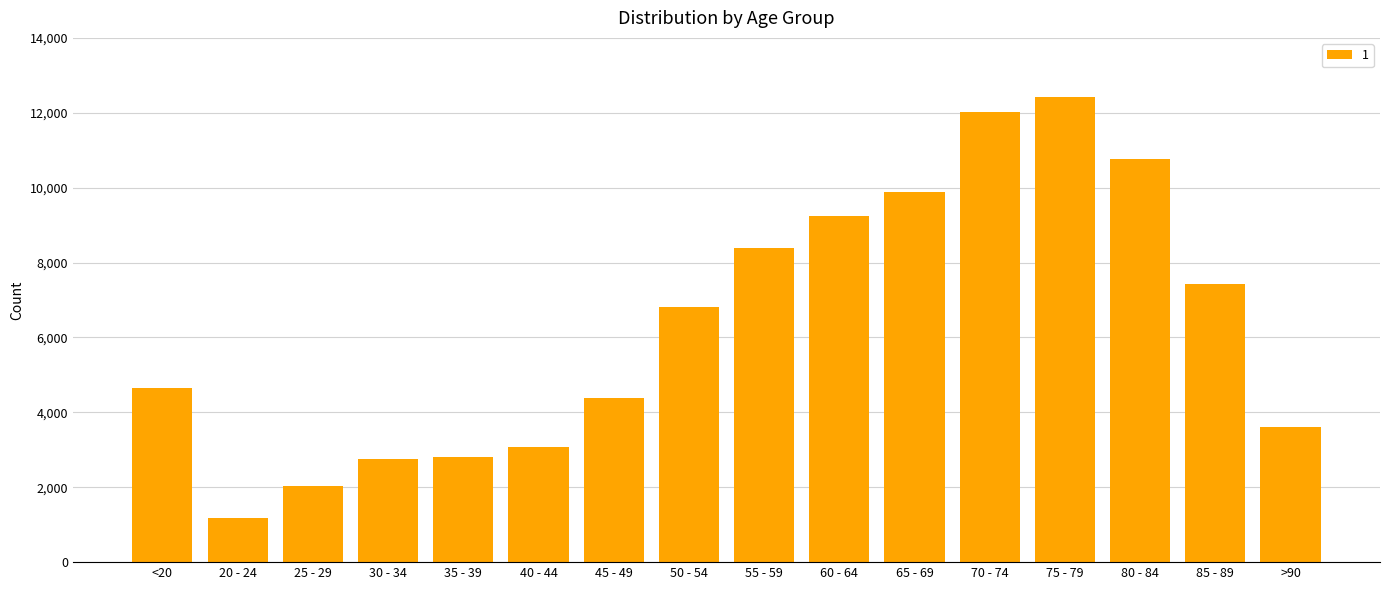

What value does the data have at 60 - 64, to the nearest 100?

9200